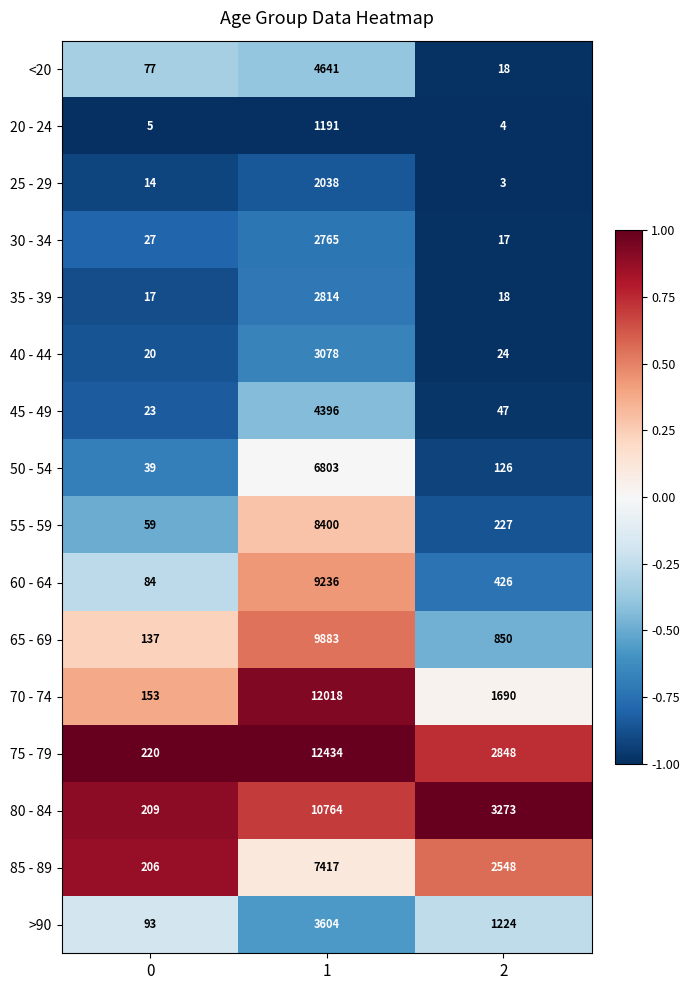

What is the greatest value displayed?

12434